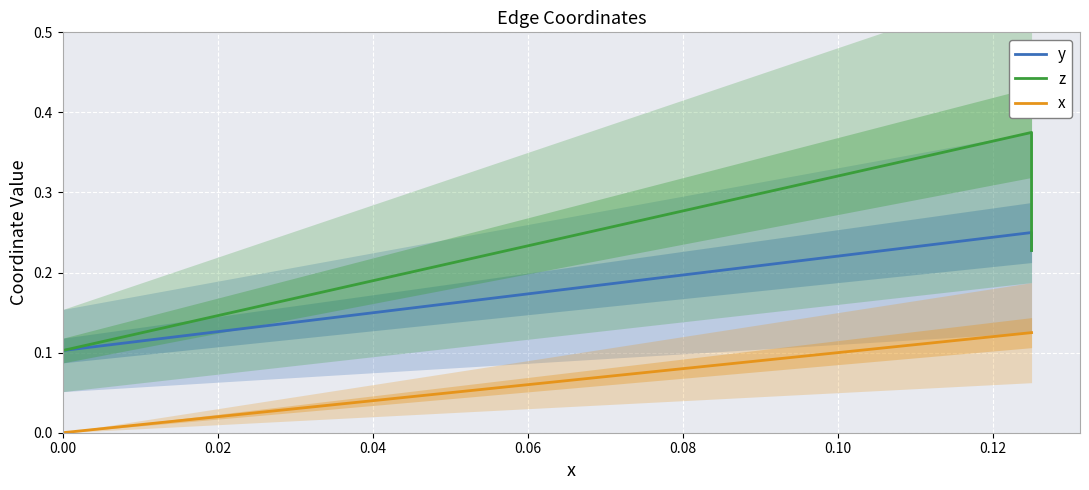

Which series has the widest spread of values?

z